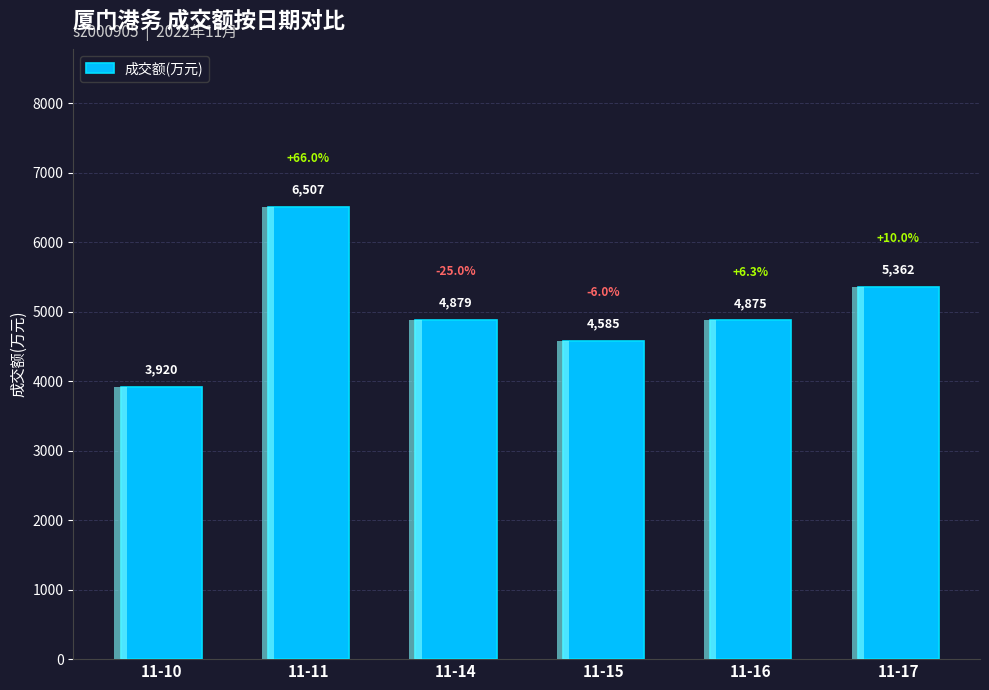

At which label does the data first exceed 4879?

11-11